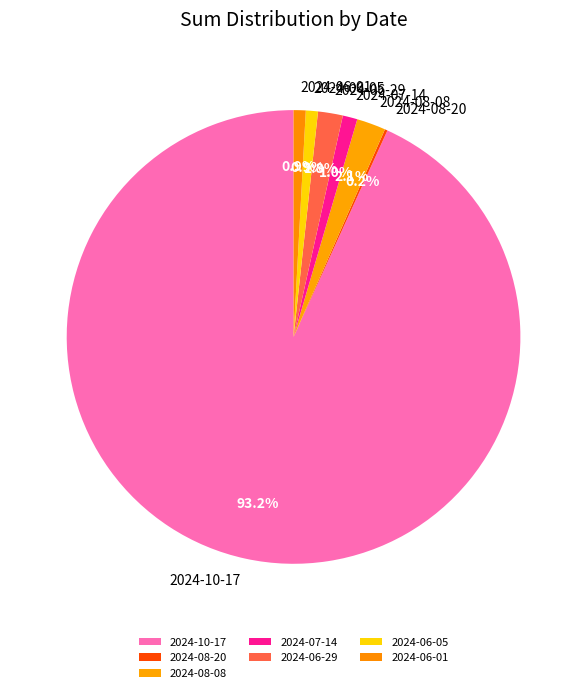

What portion of the pie excludes 2024-06-05?

99.1%